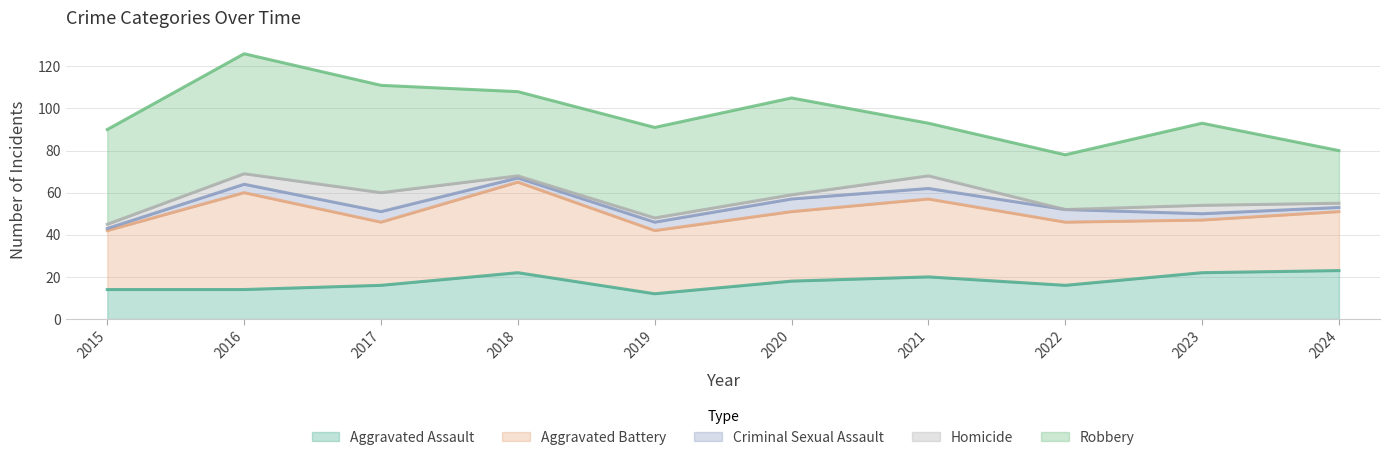

Reading left to right, list all the values displayed in this chart.

Aggravated Assault: 14	14	16	22	12	18	20	16	22	23
Aggravated Battery: 28	46	30	43	30	33	37	30	25	28
Criminal Sexual Assault: 1	4	5	2	4	6	5	6	3	2
Homicide: 2	5	9	1	2	2	6	0	4	2
Robbery: 45	57	51	40	43	46	25	26	39	25